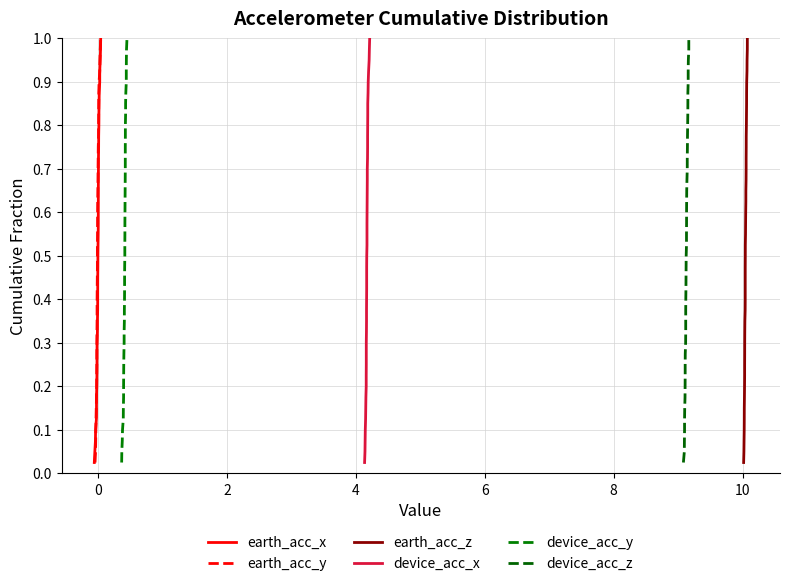

Does the chart display data point markers on the line(s)?

No